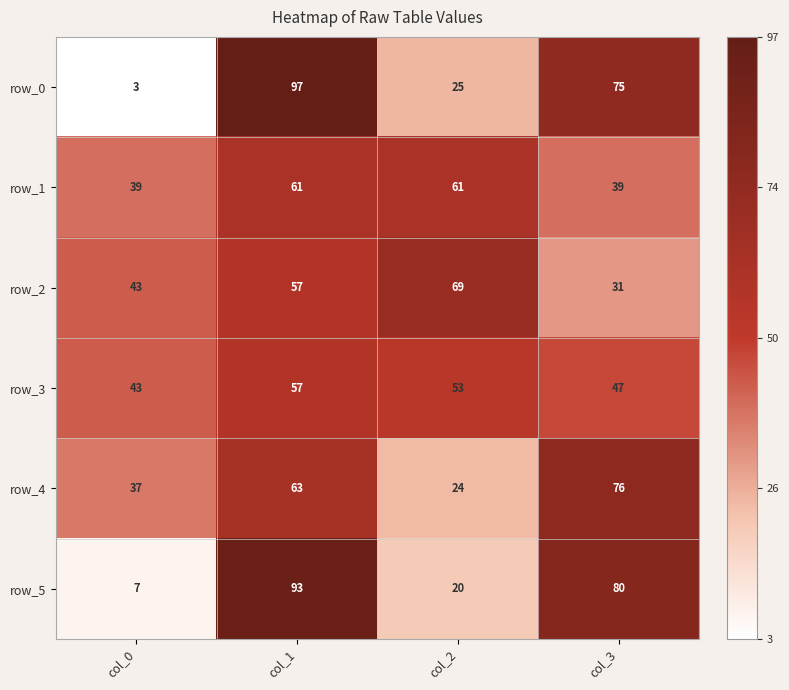

Which series has the largest range (max minus min)?

row_0